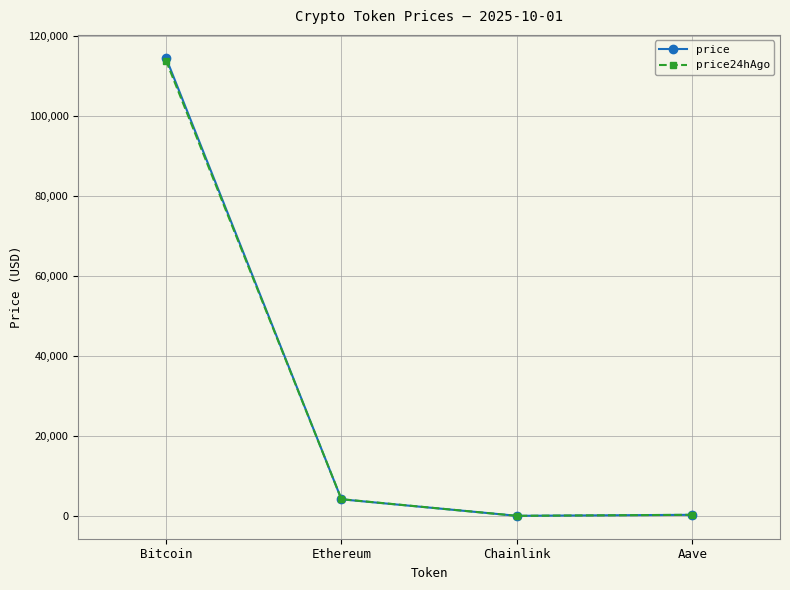

Where do price and price24hAgo first cross each other?

Bitcoin and Ethereum